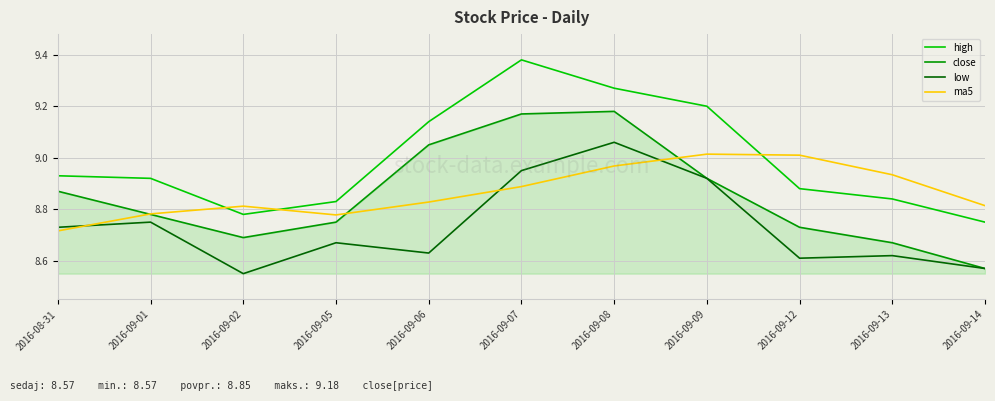

In ma5, how many points are higher than both neighbors (excluding endpoints)?

2